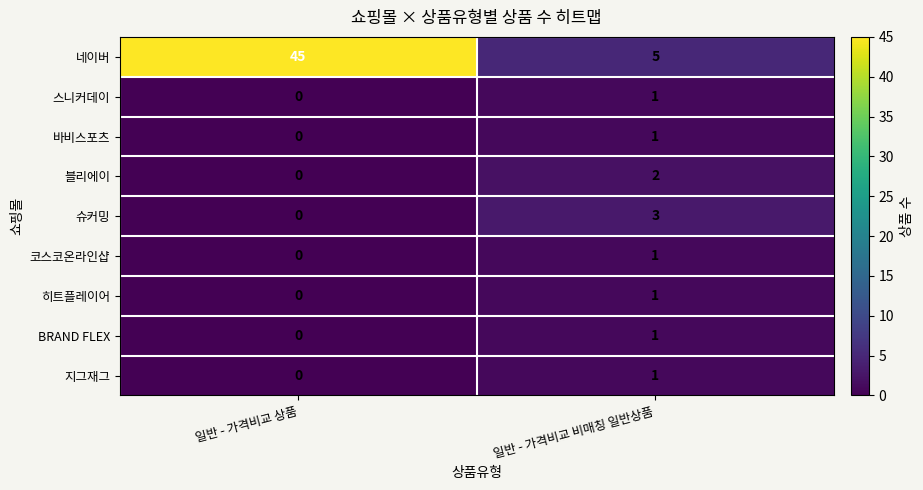

What is the spread (max minus min) of values at 일반 - 가격비교 비매칭 일반상품?

4